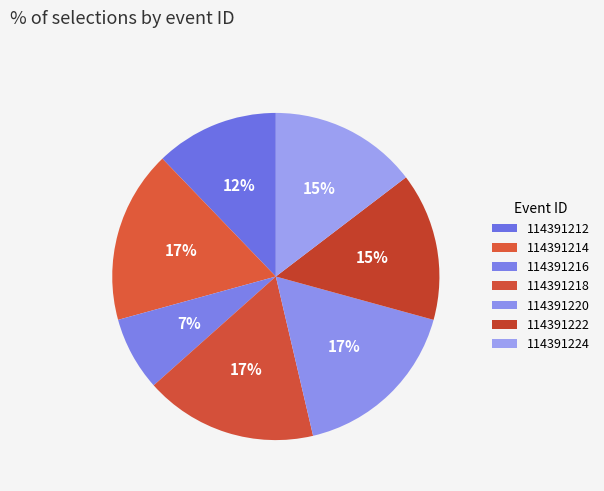

What percentage is the 114391216 slice, to the nearest percent?

7%